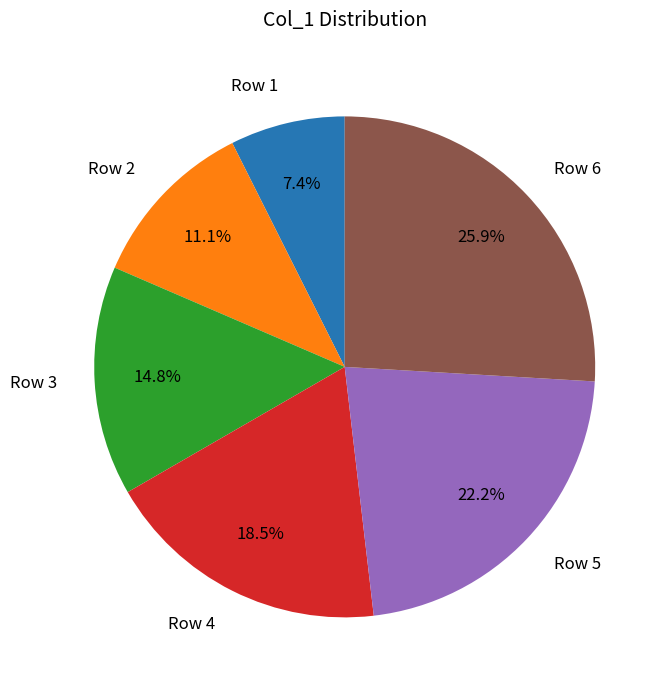

Do Row 1 and Row 2 together represent more than half of the pie?

No